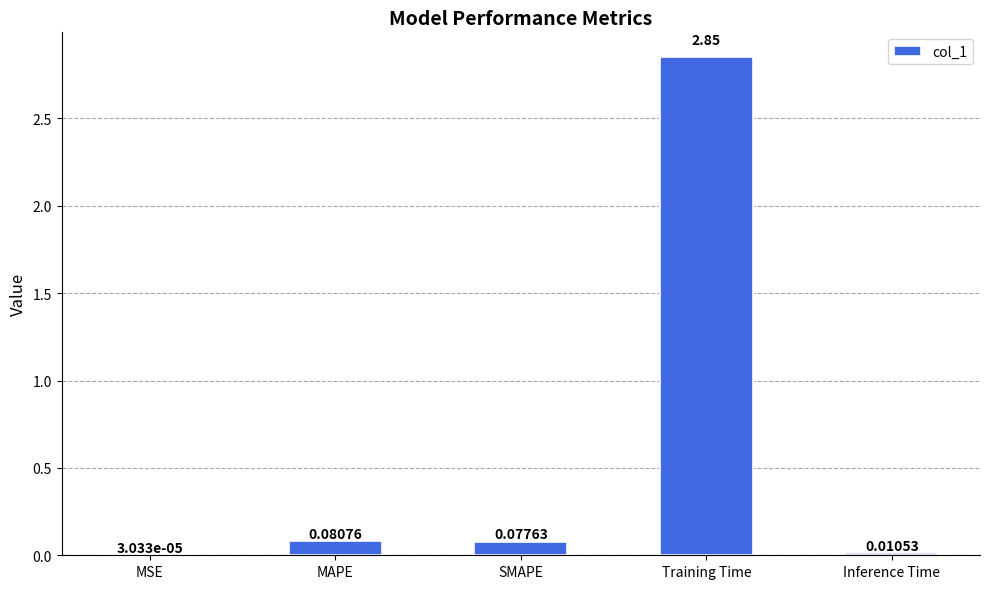

Are the bars grouped side by side (vs. stacked)?

No